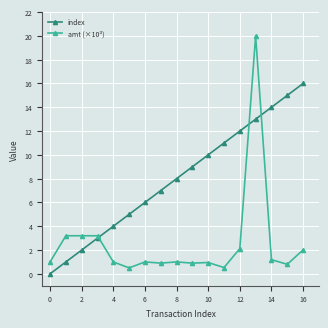

Which series has the widest spread of values?

amt (×10³)